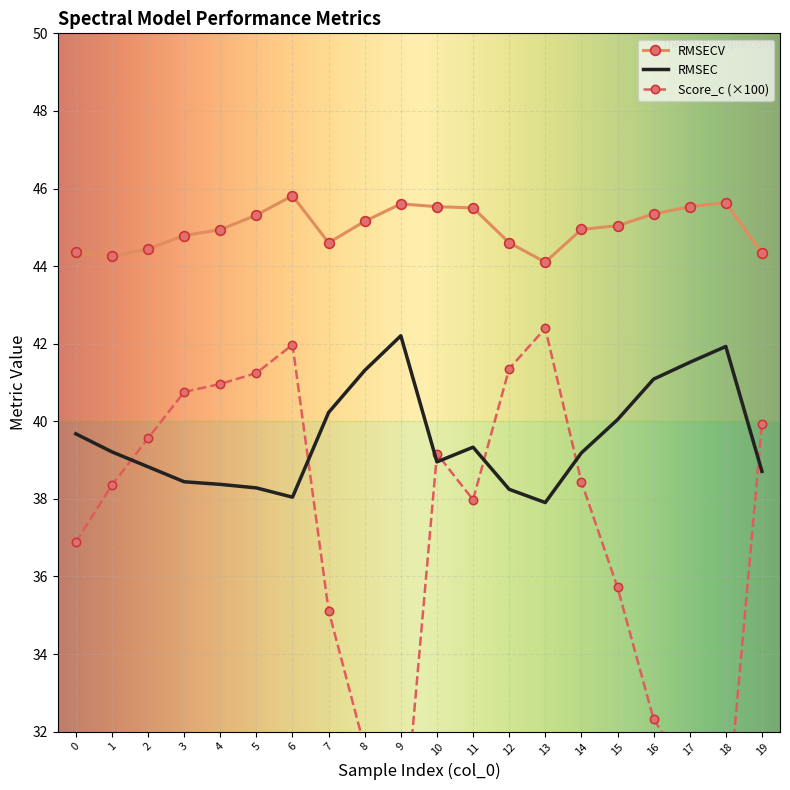

True or false: Score_c and RMSECV cross at least once.

False